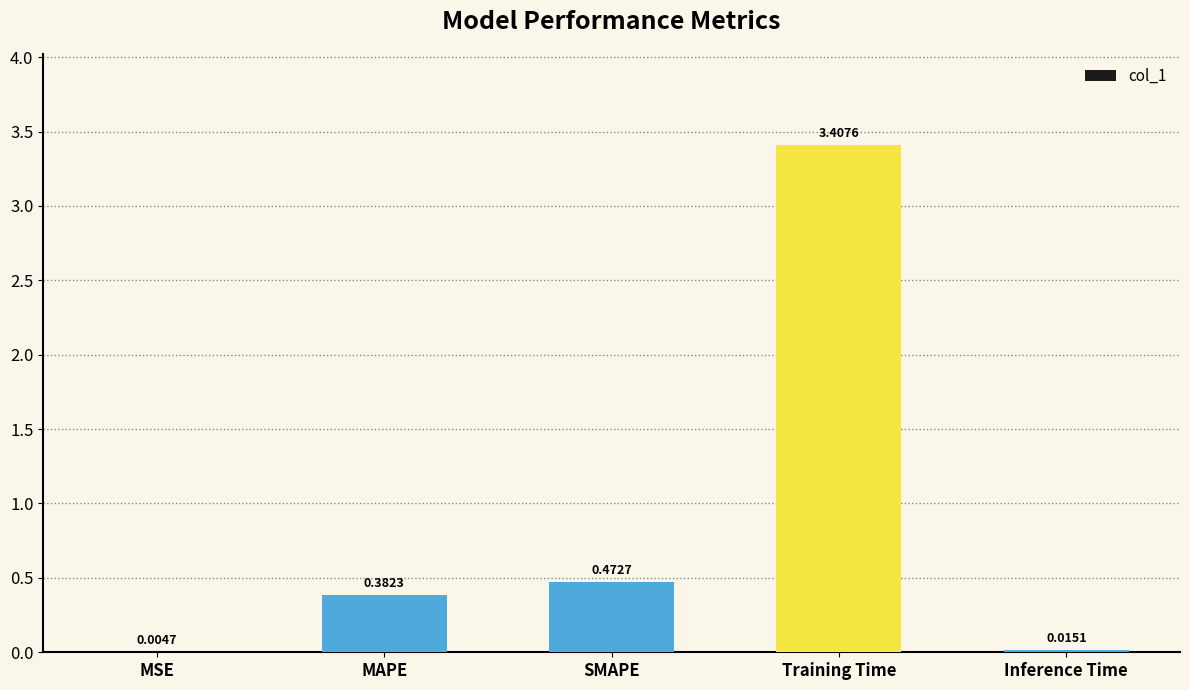

At which label is the value closest to 1?

SMAPE